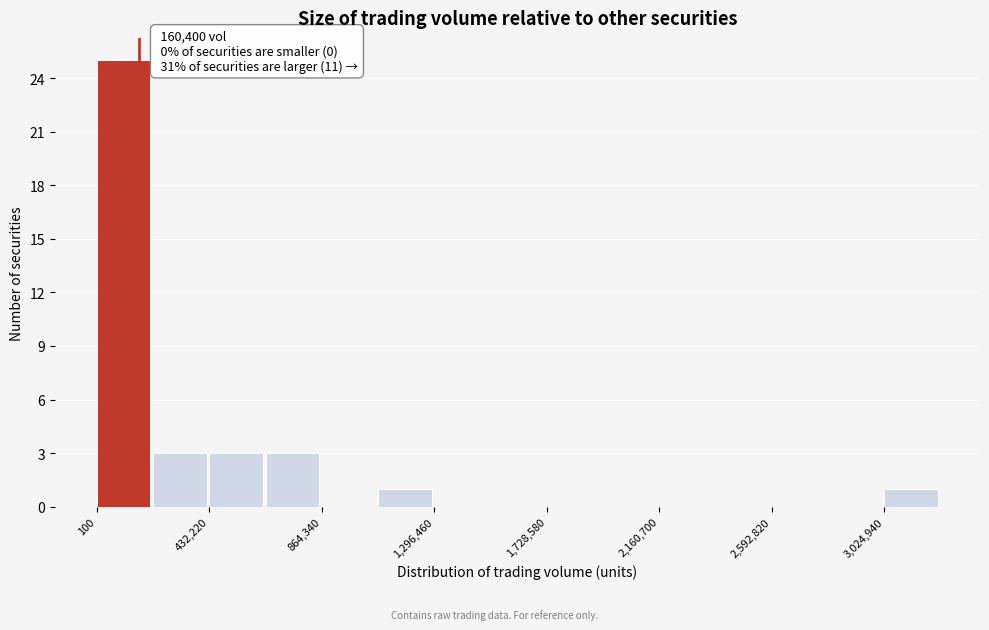

Which range on the x-axis has the tallest bar?

0 to 200000